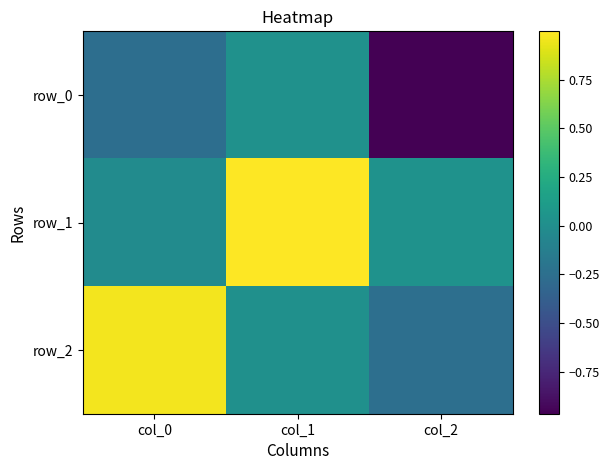

What is the lowest value of the row_0 series?

-1.0